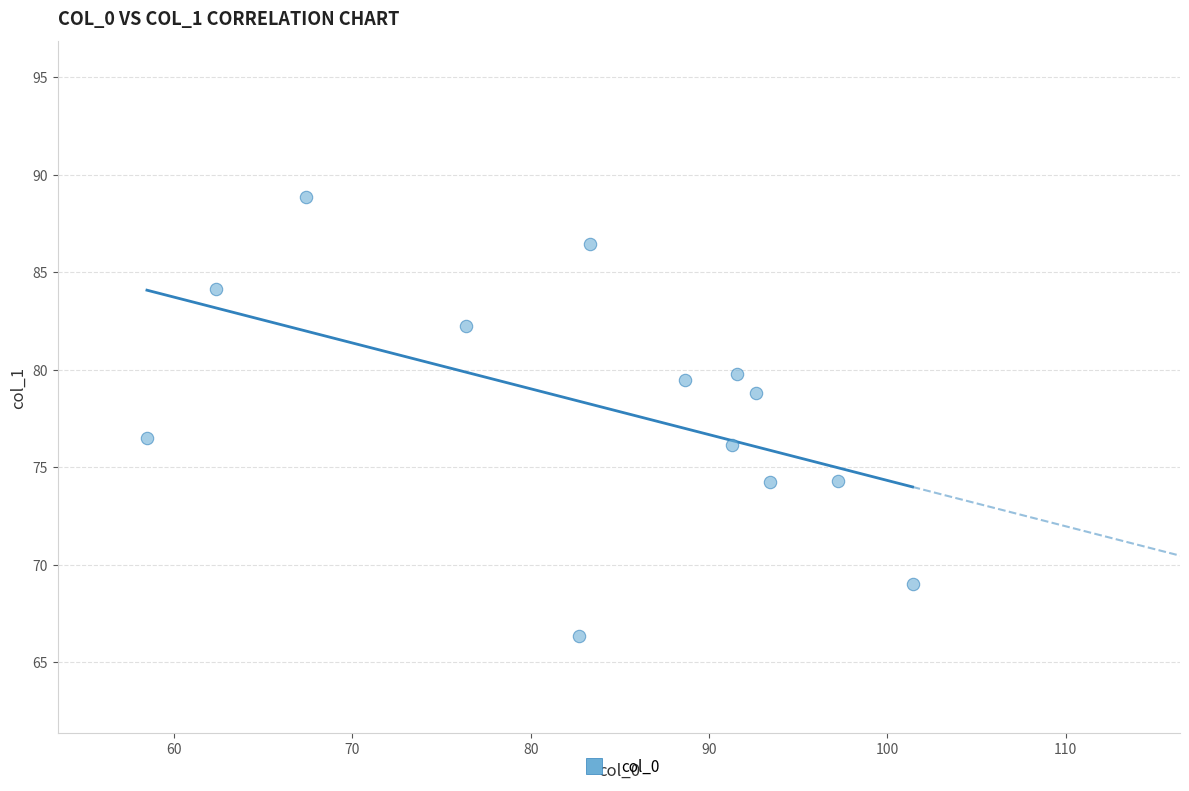

What Y value in the scatter plot is closest to 77?

76.5